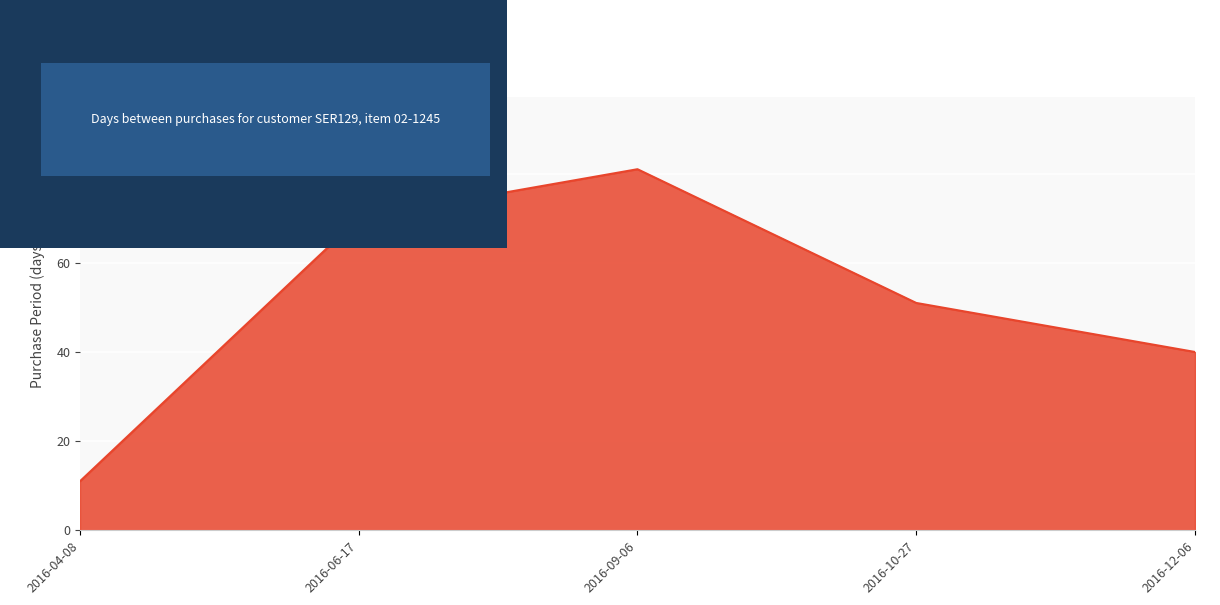

What is the minimum value shown in the chart?

11